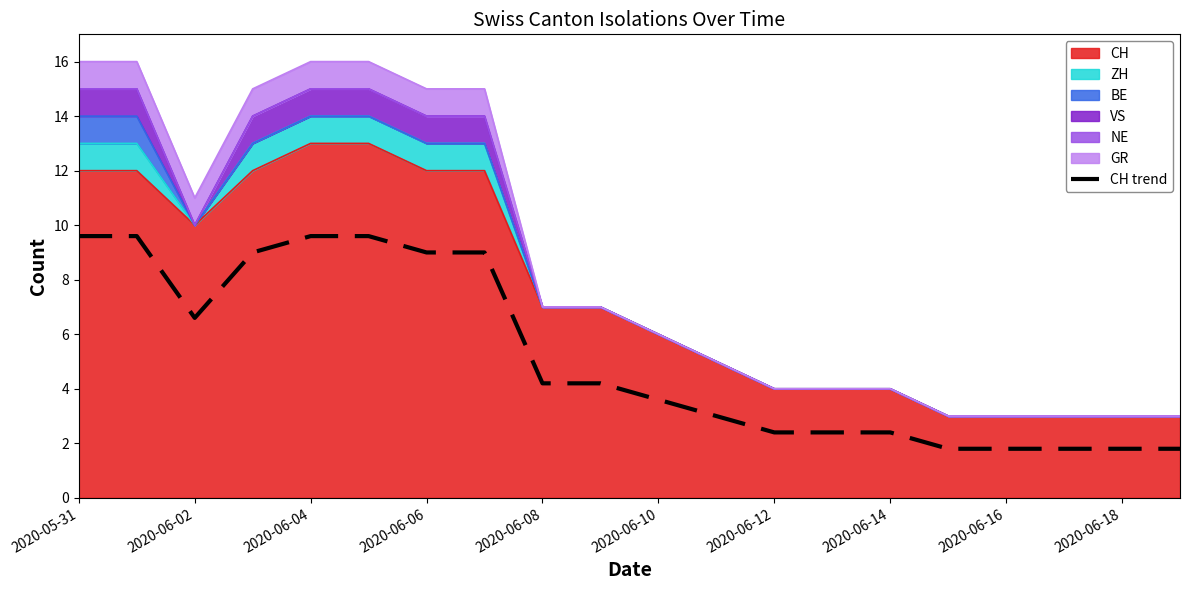

At which category does the chart reach its minimum across all series?

15